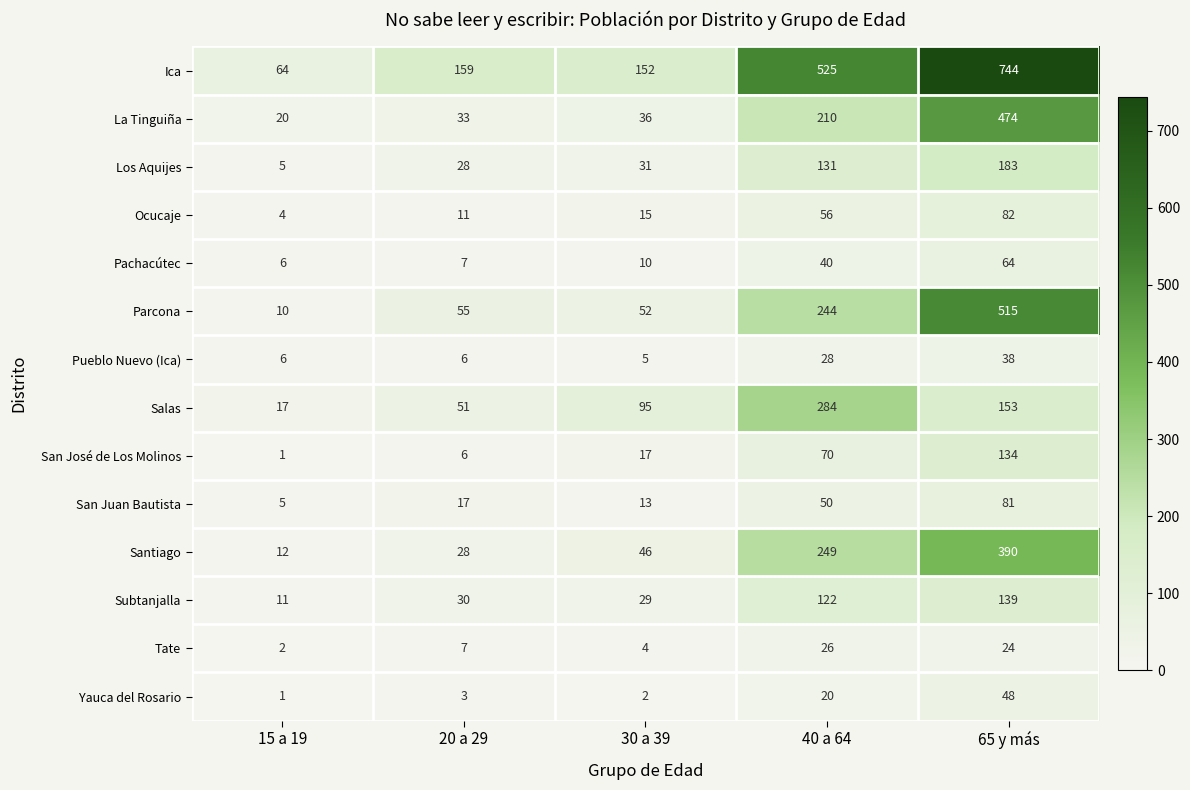

How many series are shown in this chart?

14